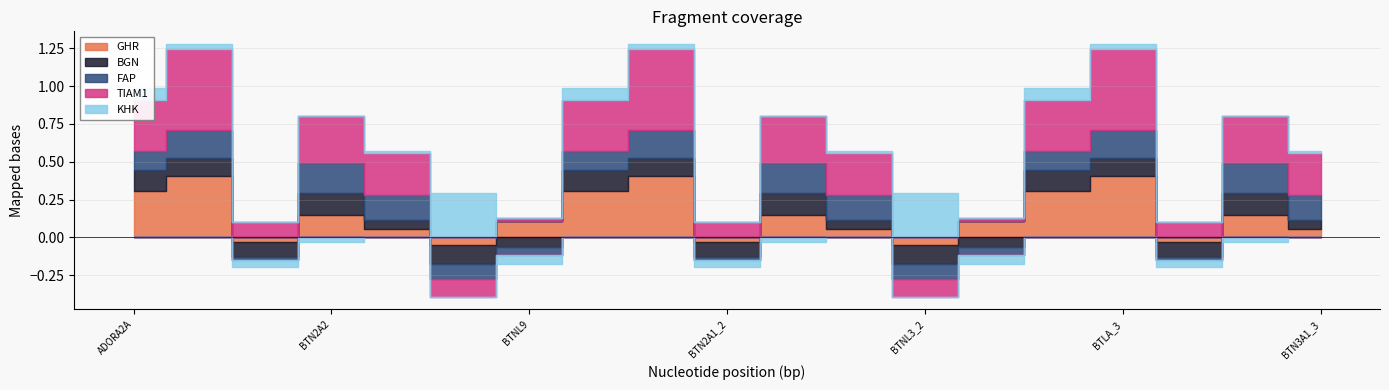

What is the value of the TIAM1 point at the 2nd from the left?

0.5